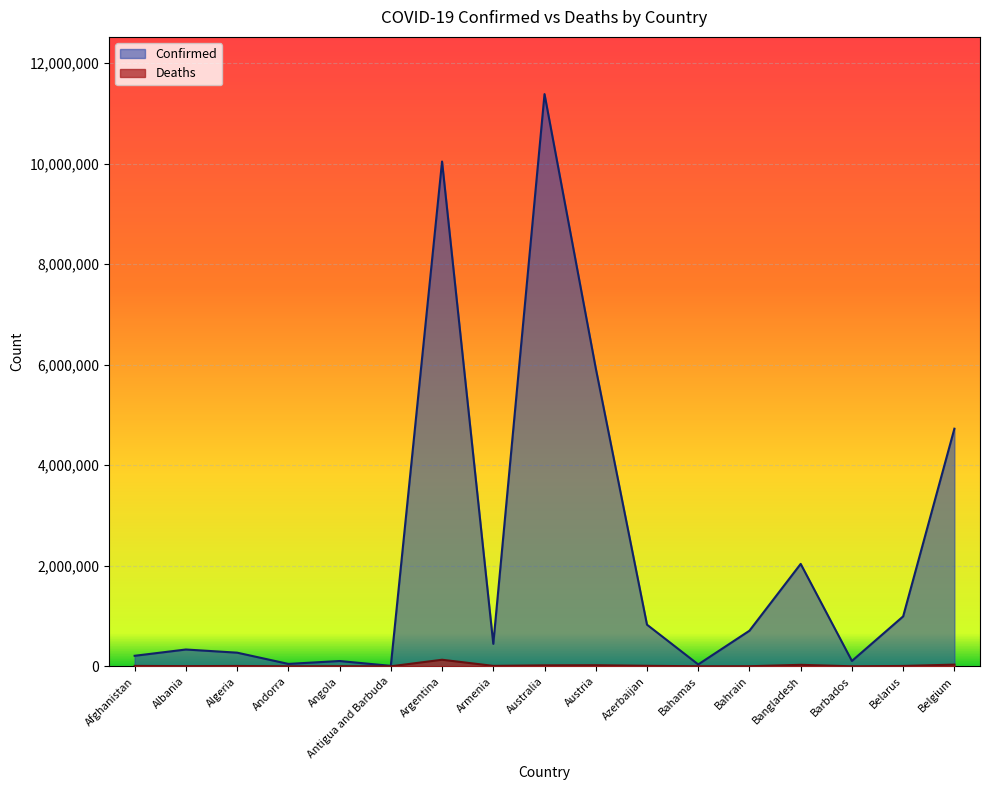

True or false: Confirmed and Deaths intersect in this chart.

False